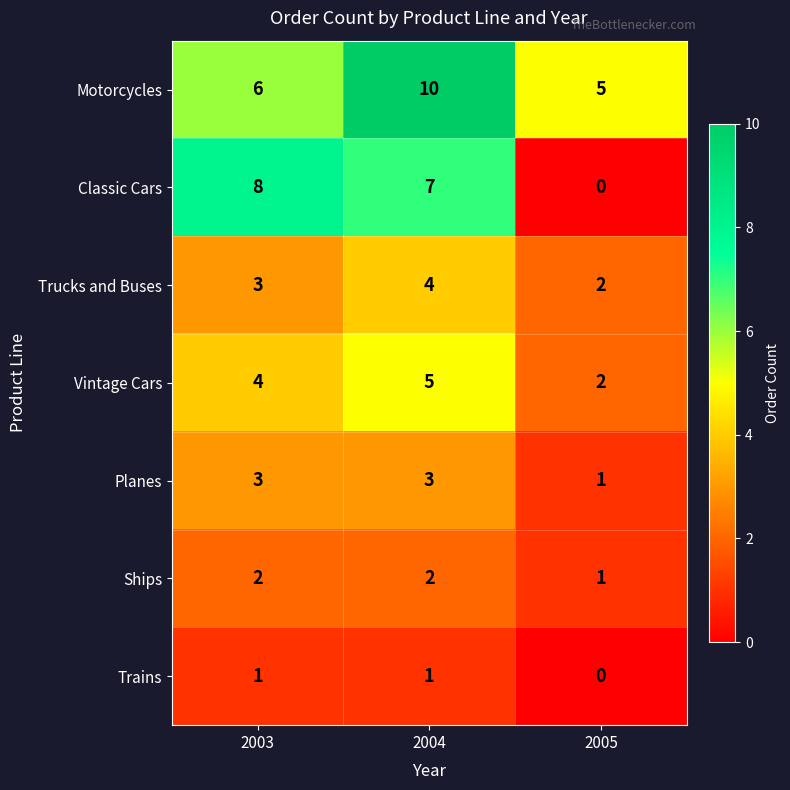

Where is Motorcycles nearest to the value 7?

2003